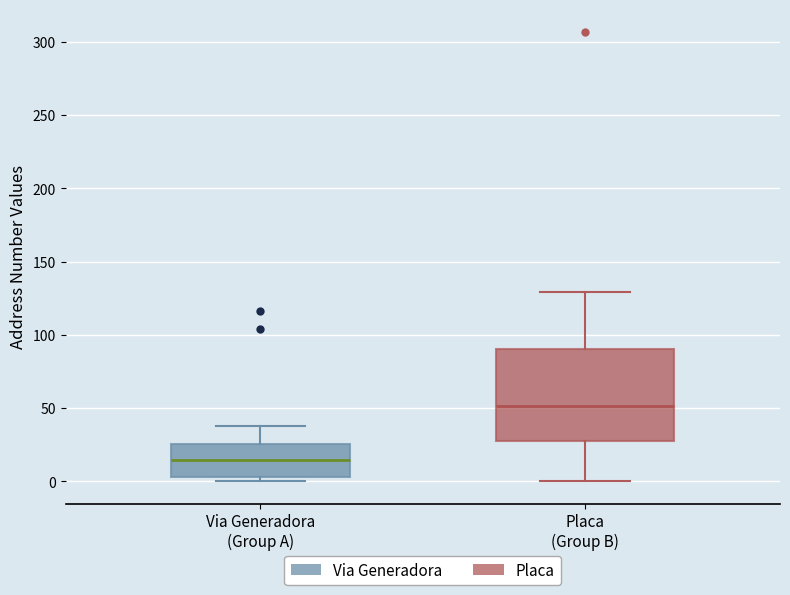

Reading left to right, read every box against the y-axis: the position of its median line, the range the box covers, and the ends of its whiskers. The values are not printed on the chart, so give them approximately, as read against the axis.

Via Generadora (Group A): median 15, box 5 to 25, whiskers 0 to 40
Placa (Group B): median 50, box 25 to 90, whiskers 0 to 130